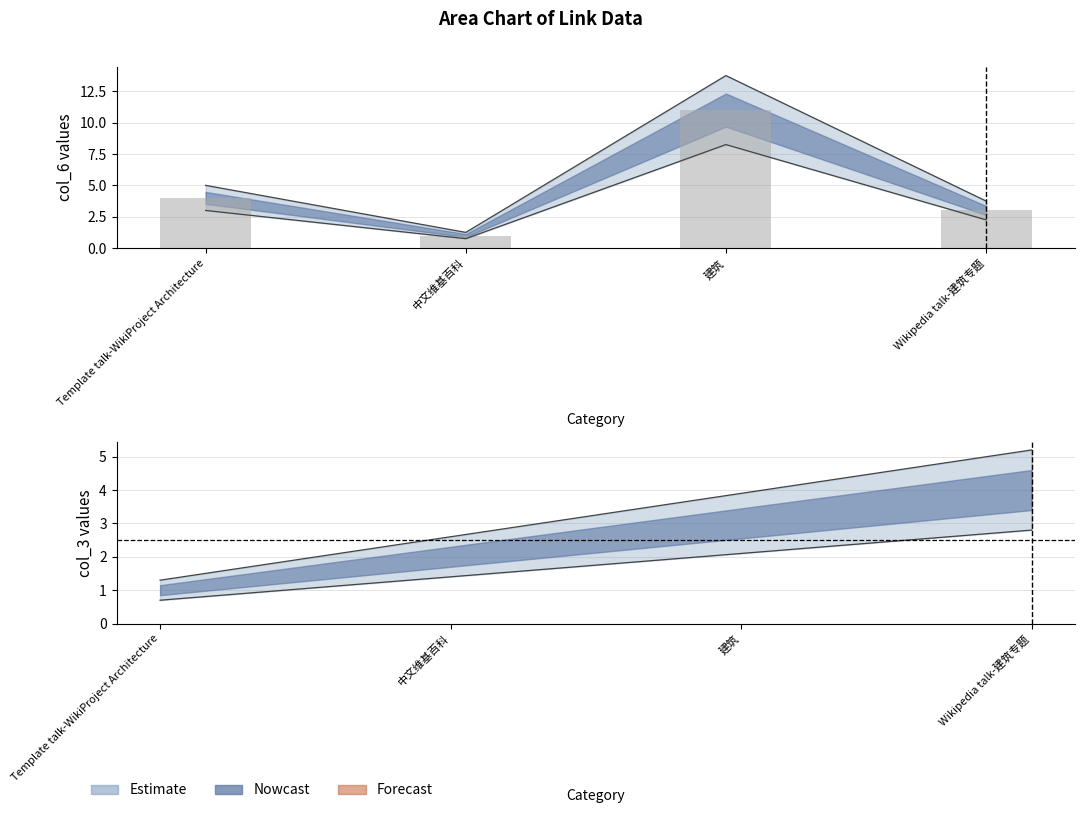

What is the total value across all series at 中文维基百科?

2.6